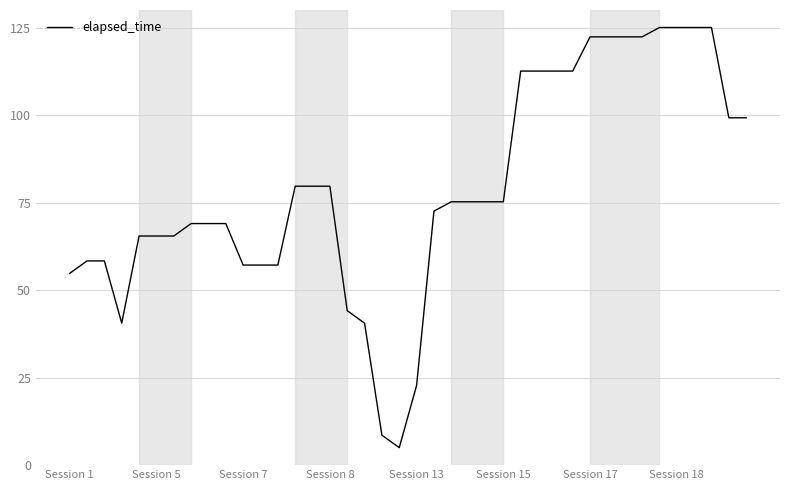

What is the difference between the maximum and minimum values?

120.0